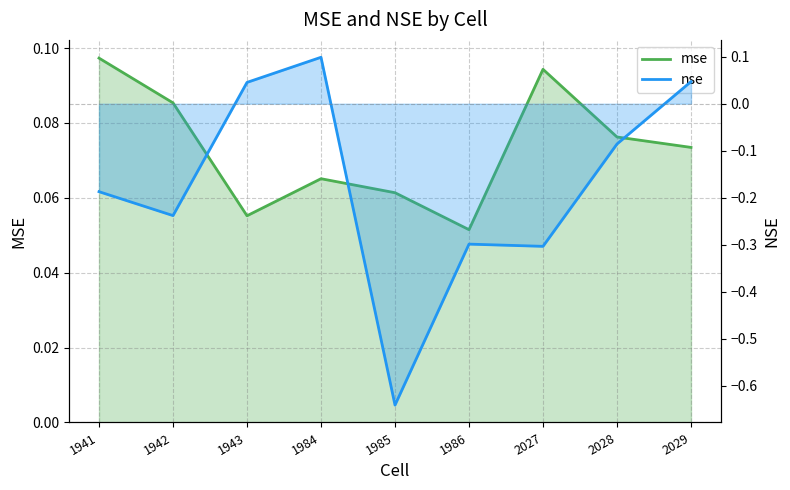

What are all the series names shown in the legend?

mse, nse